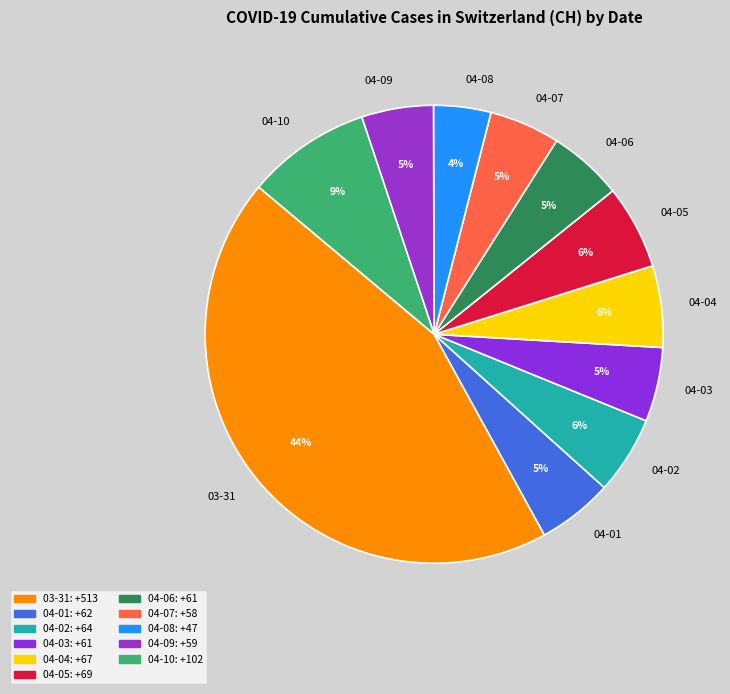

What percentage is the 04-07 slice, to the nearest percent?

5%